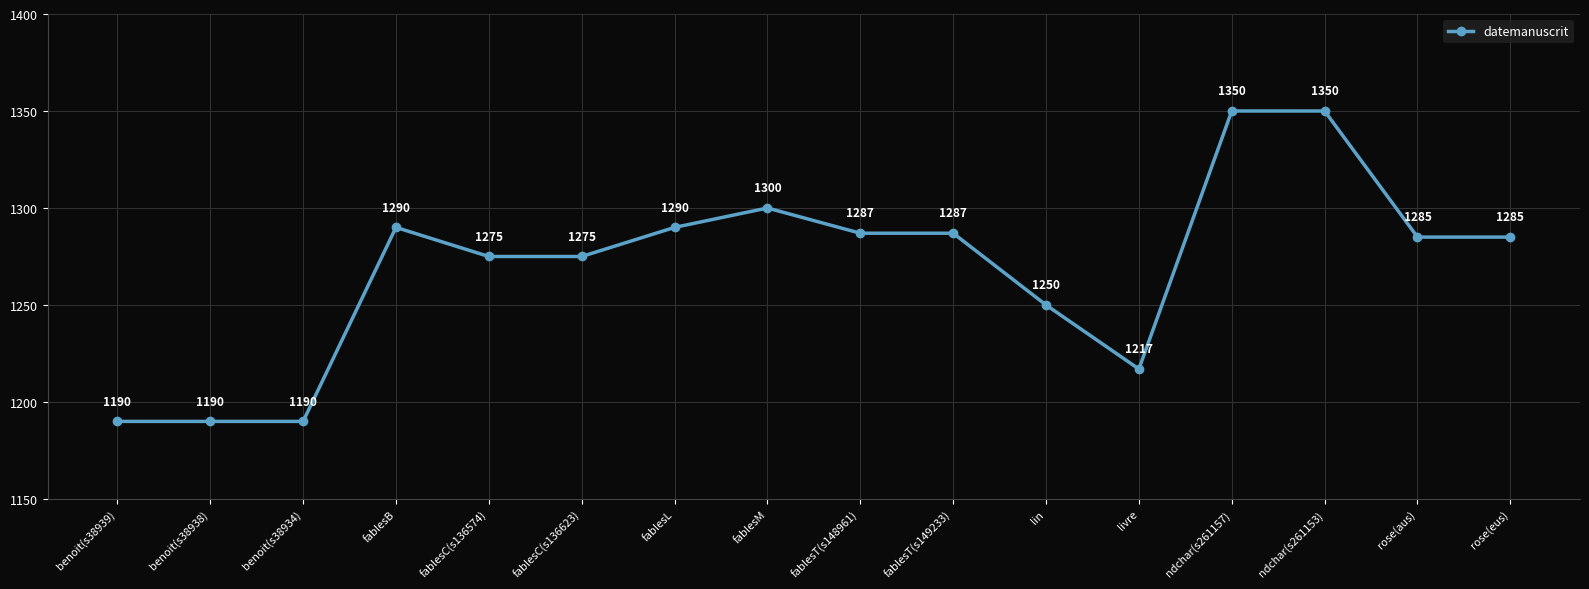

How many data points does each series have?

16